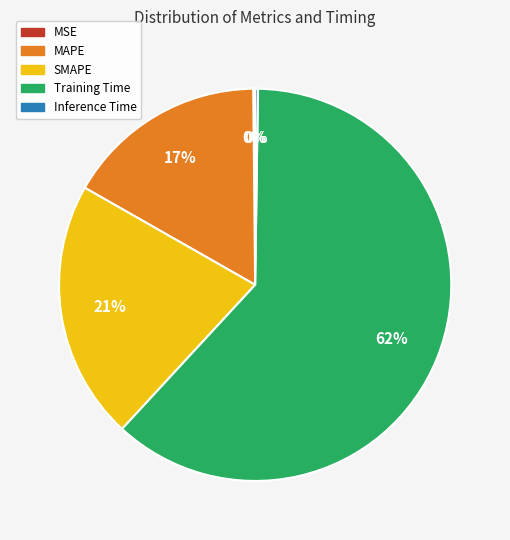

Combined, do SMAPE and MAPE account for over 50%?

No